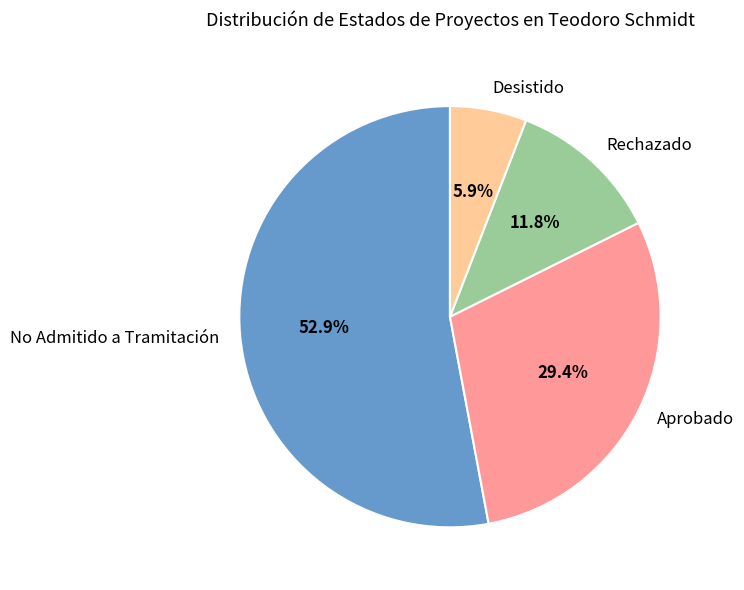

What is the ratio of the value at No Admitido a Tramitación to the value at Aprobado?

1.8